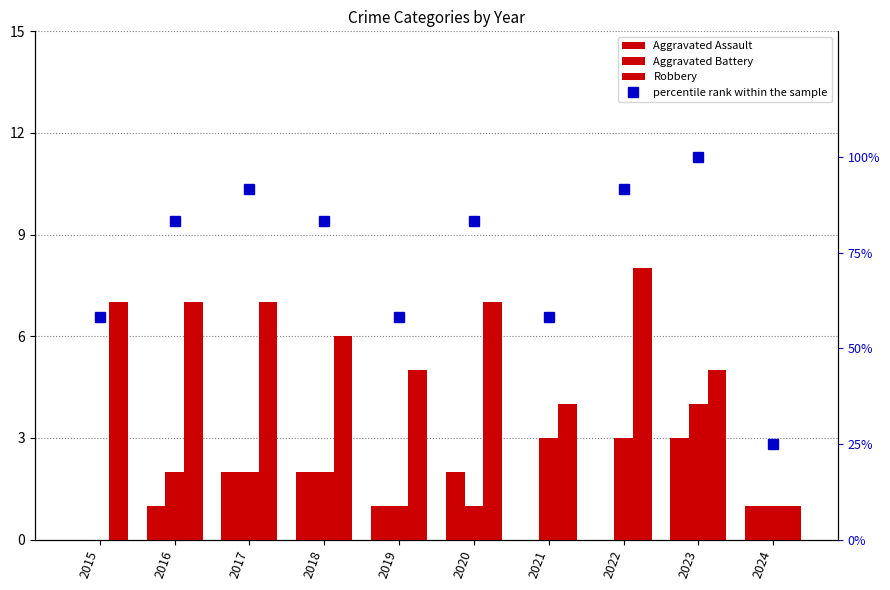

True or false: Aggravated Battery has a value of 4.0 at 2023.

True